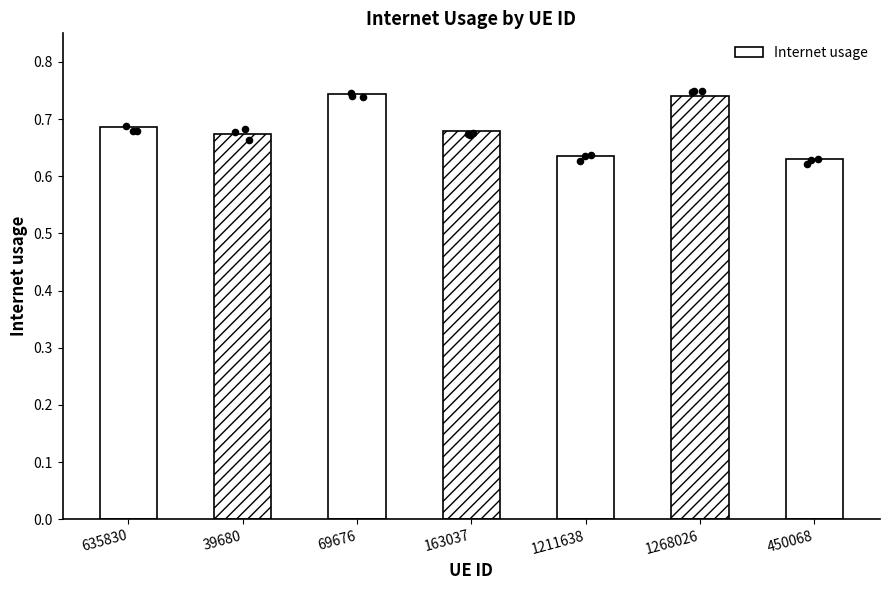

What is the change in value from 635830 to 1211638?

-0.1